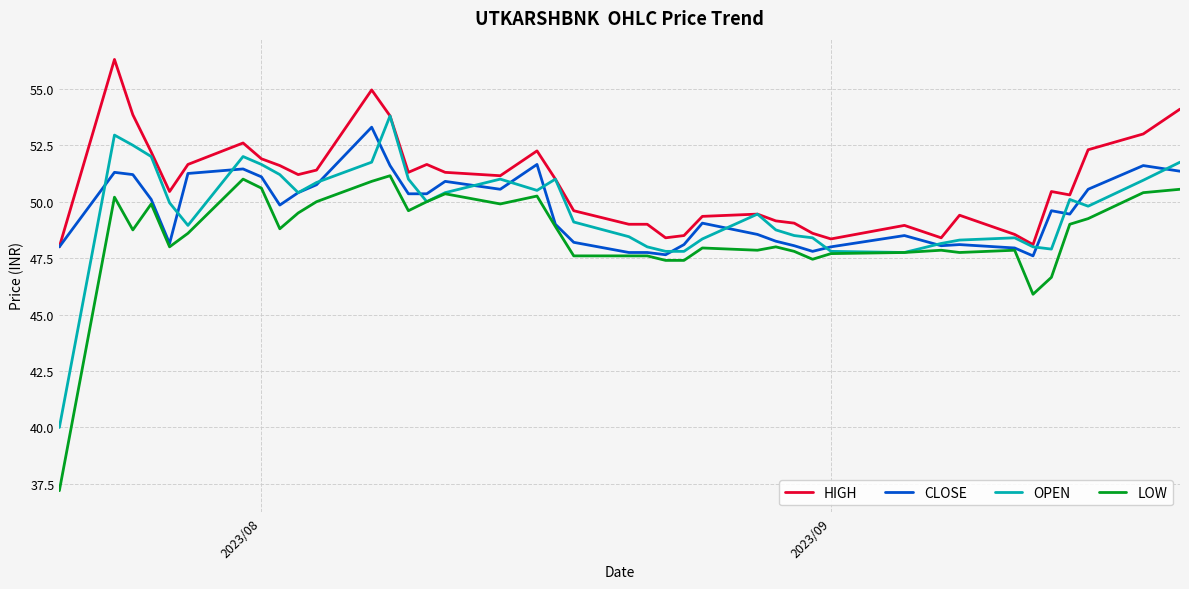

What is the smallest value displayed?

37.2